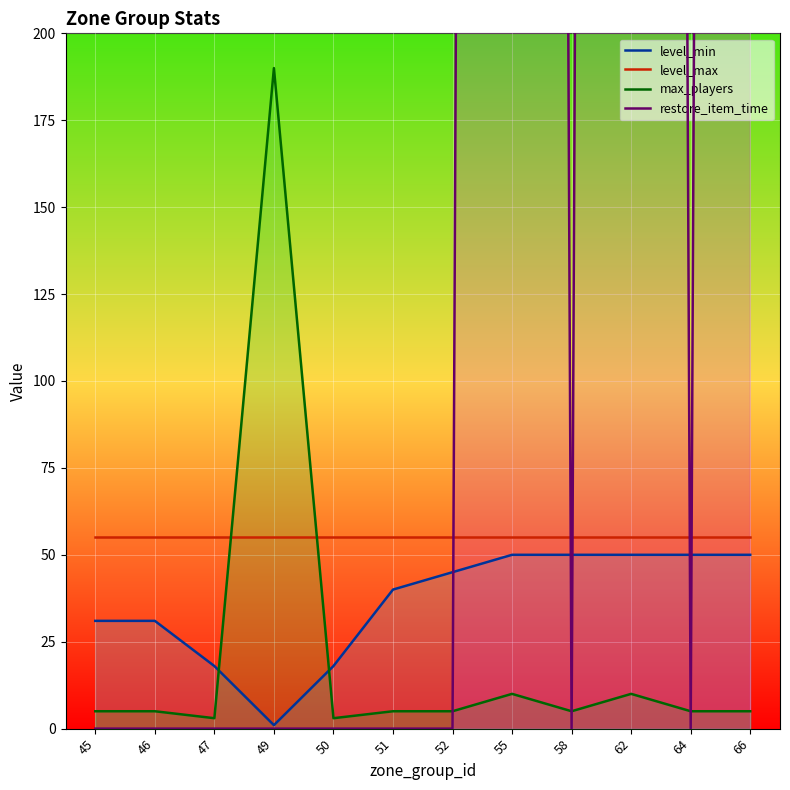

How many lines are shown in the chart?

4